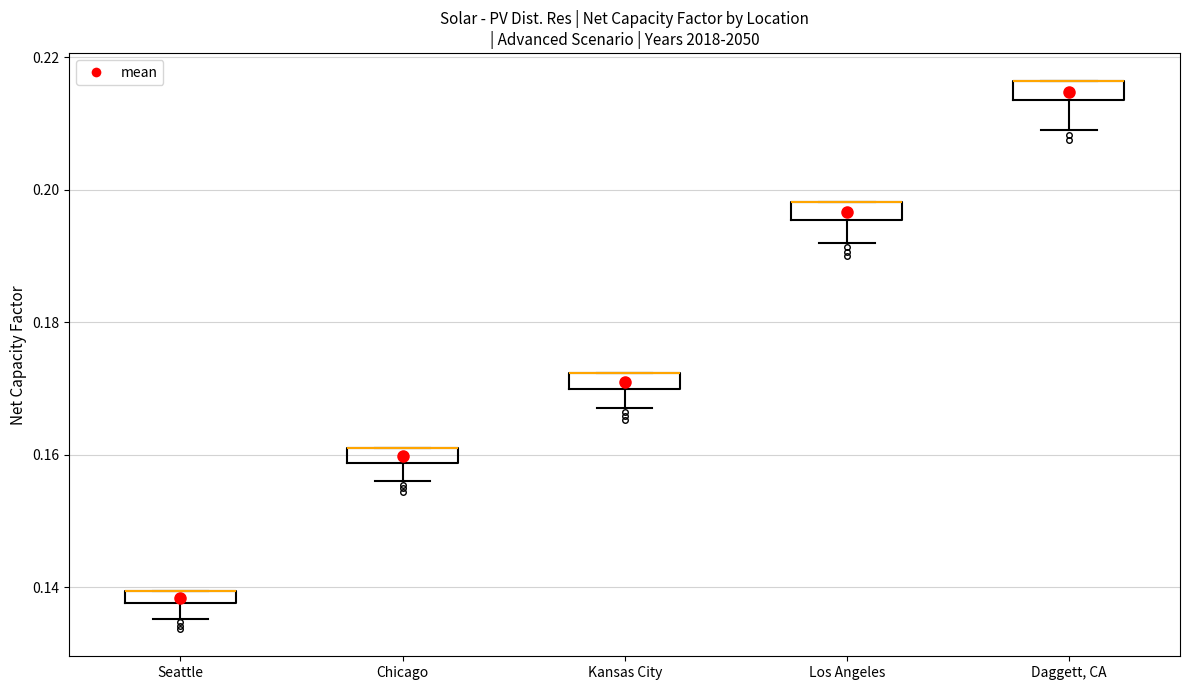

Where is the upper edge of the box for Chicago on the y-axis? The values are not printed on the chart, so give them approximately, as read against the axis.

0.162